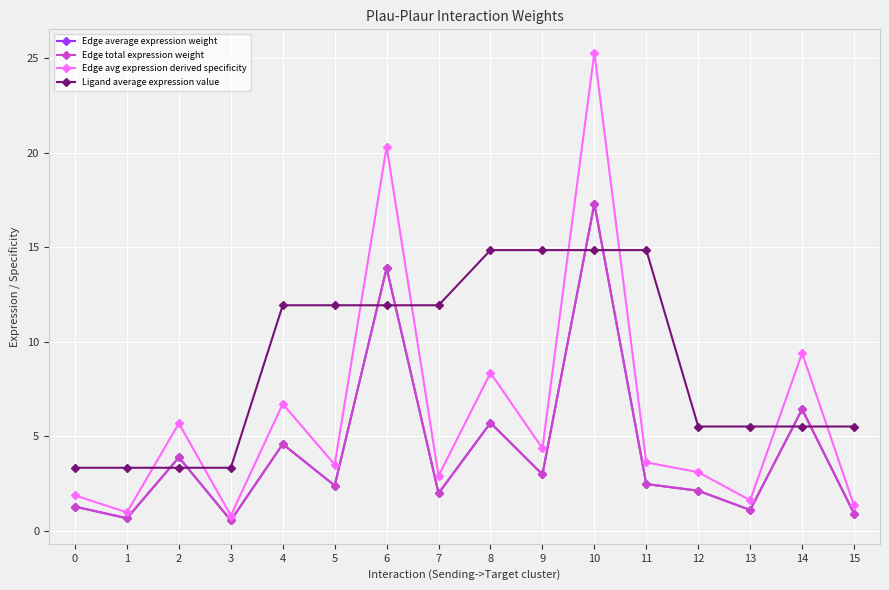

Is this an area chart (filled region under the line)?

No